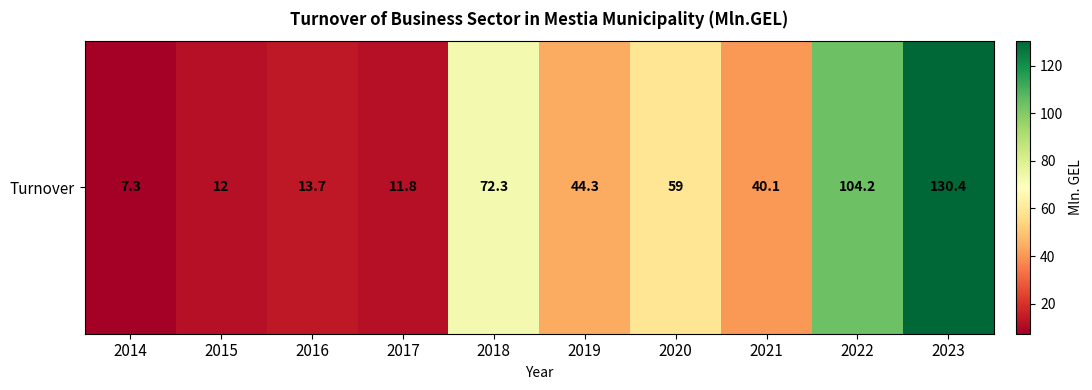

What is the difference between the maximum and second lowest values?

118.6